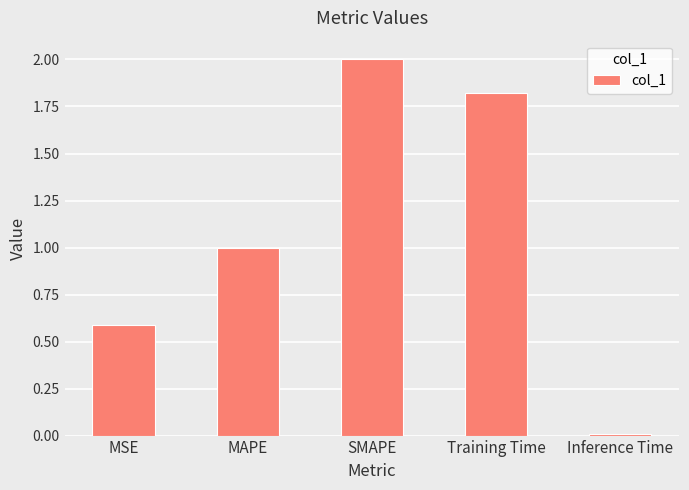

What is the ratio of the value at MSE to the value at SMAPE?

0.3